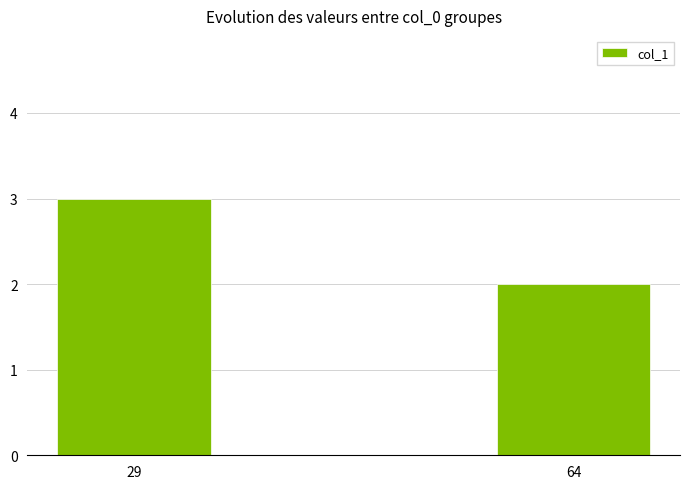

How many values are between 2 and 3?

2